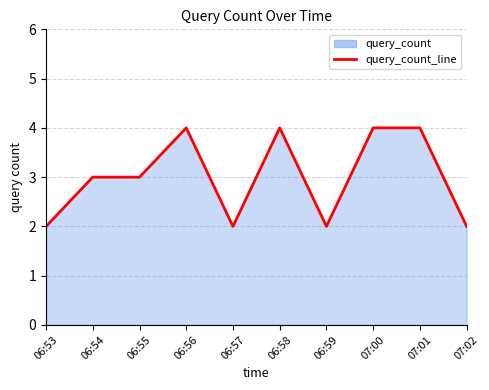

Which category has the highest value across all series?

06:56